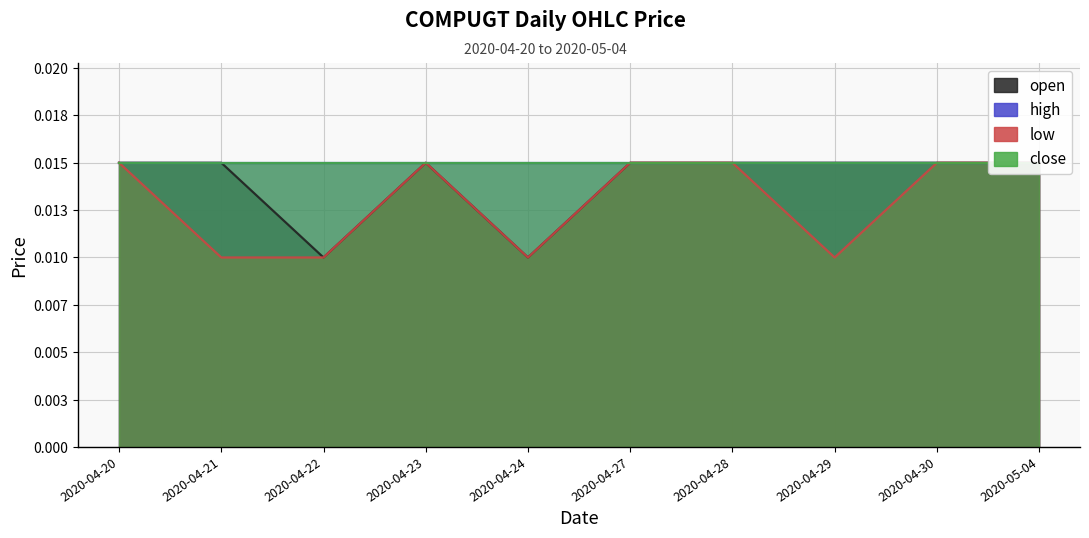

How many interior local valleys does the low series have?

2